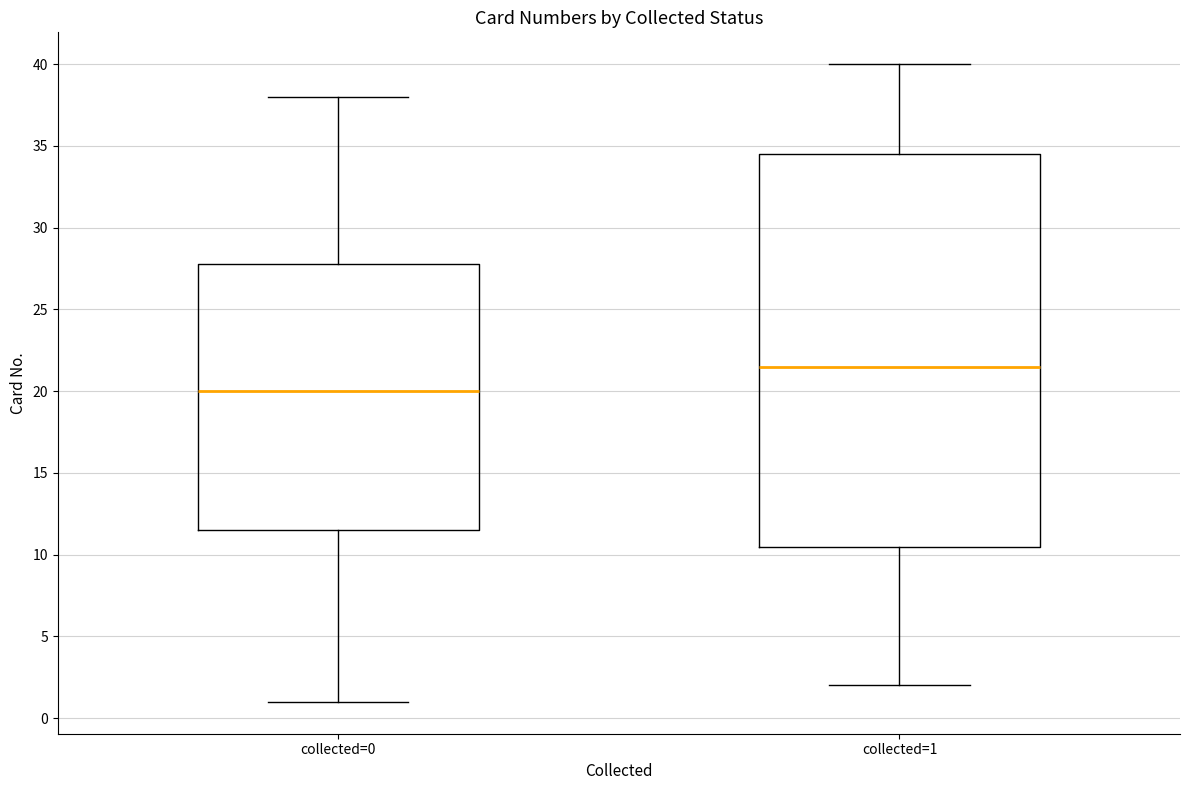

Which box has the lowest median line?

collected=0